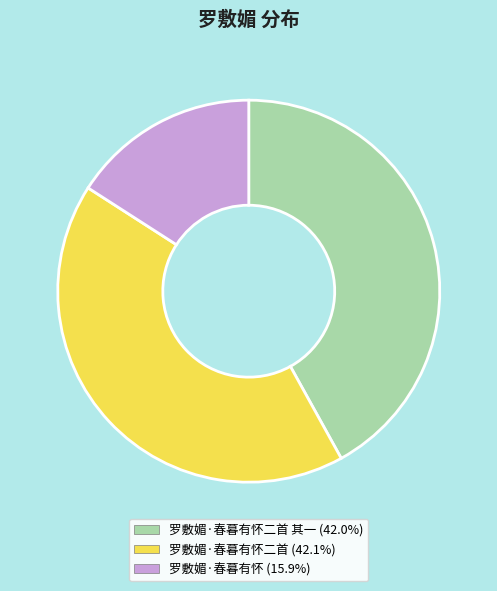

Does any single category account for the majority?

No